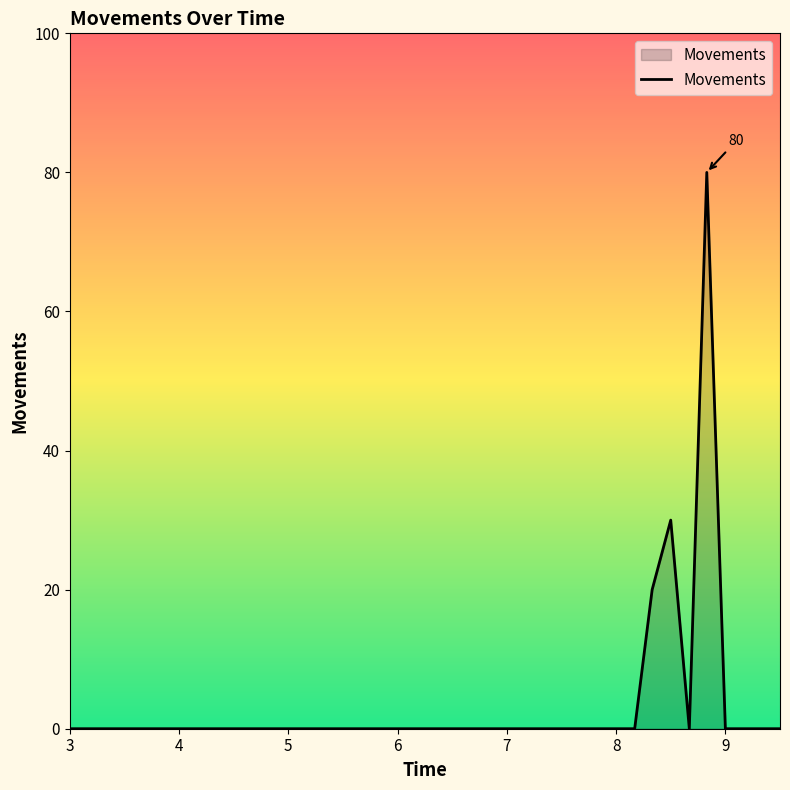

What is the greatest value displayed?

80